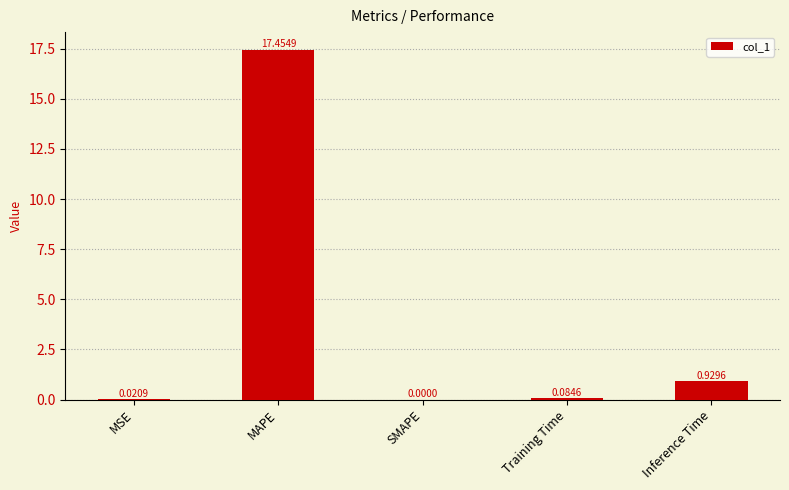

At which label is the value closest to 8?

Inference Time